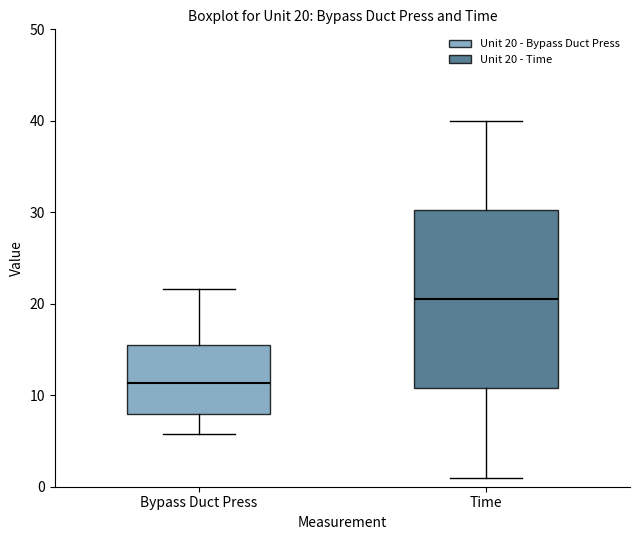

Which box is the tallest, from its lower edge to its upper edge?

Time